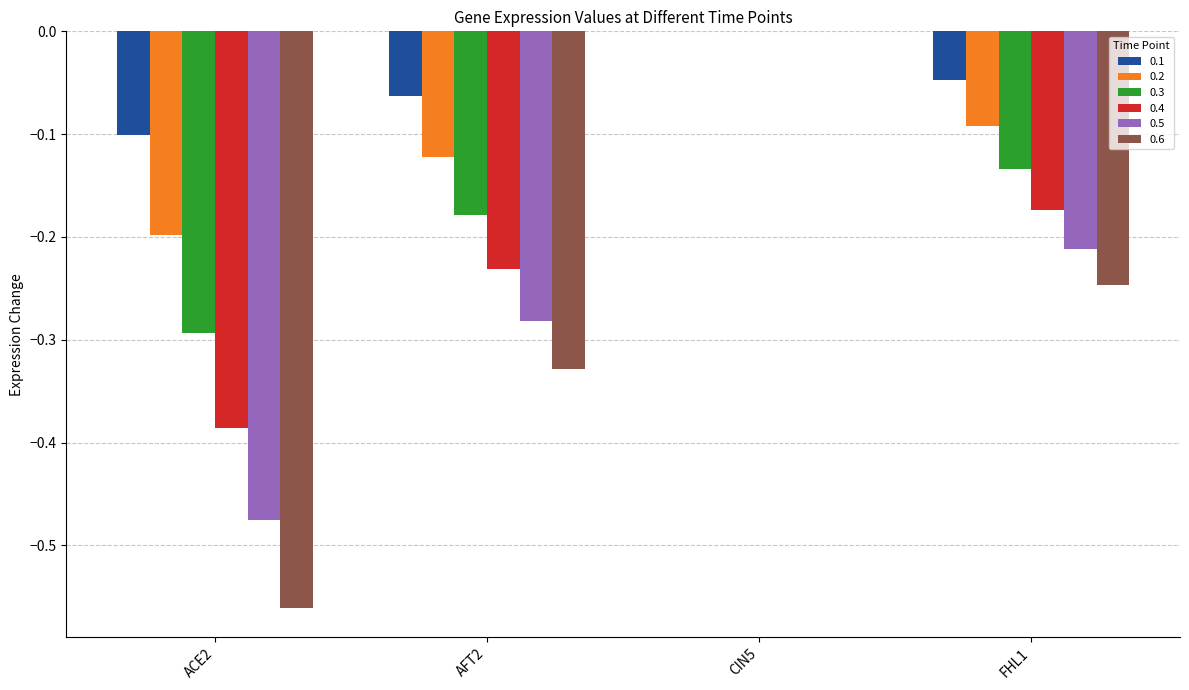

The value of 0.3 at CIN5 is 0.0. True or false?

True